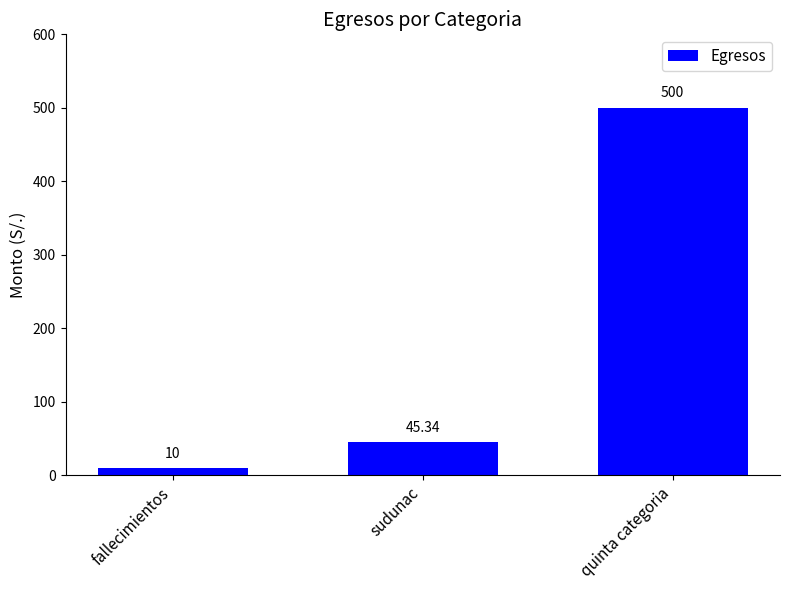

The chart shows a value of 45.3 at sudunac. True or false?

True